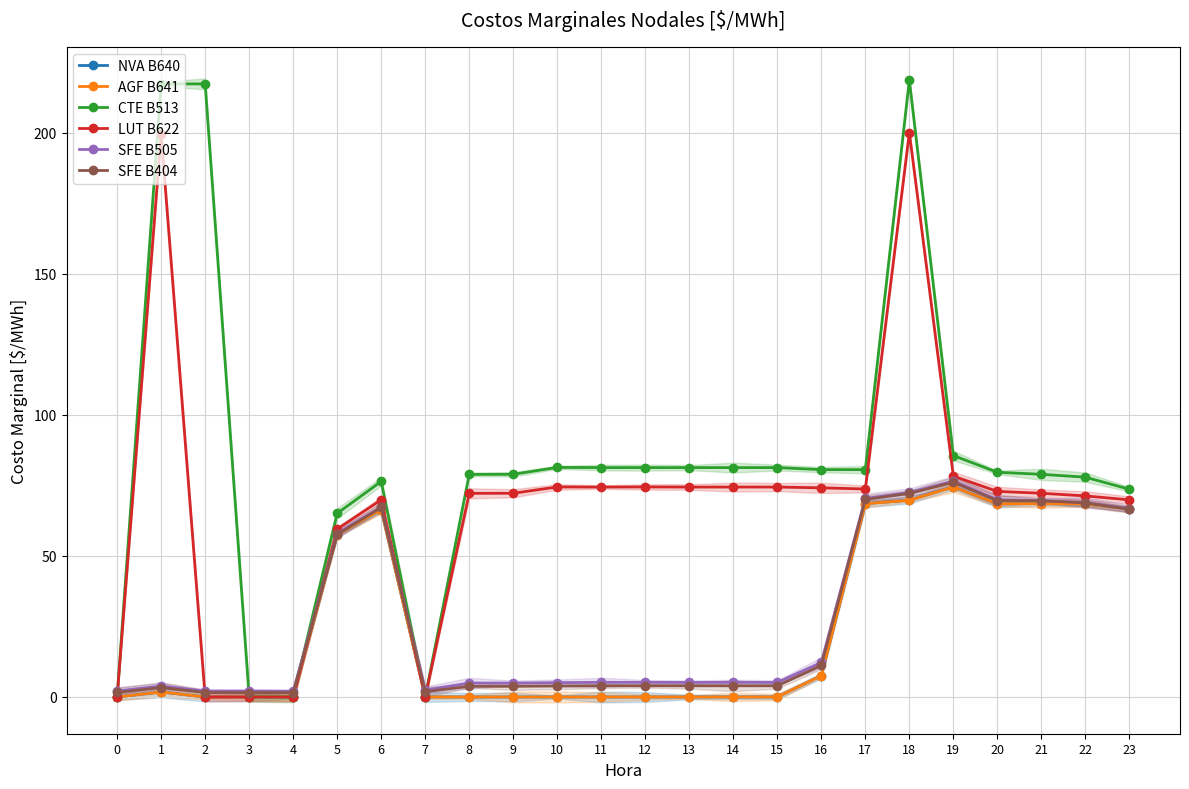

What is the maximum value shown in the chart?

218.6